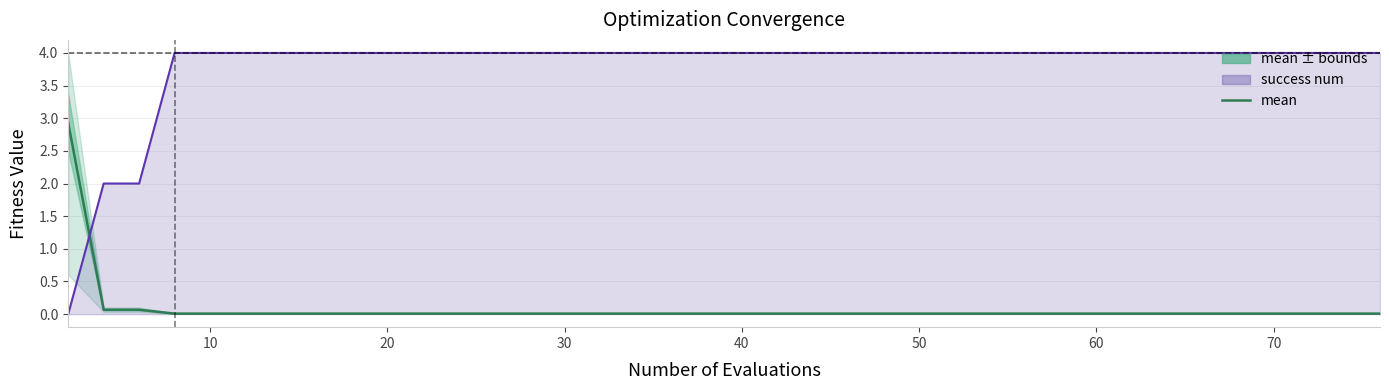

How many lines are shown in the chart?

2